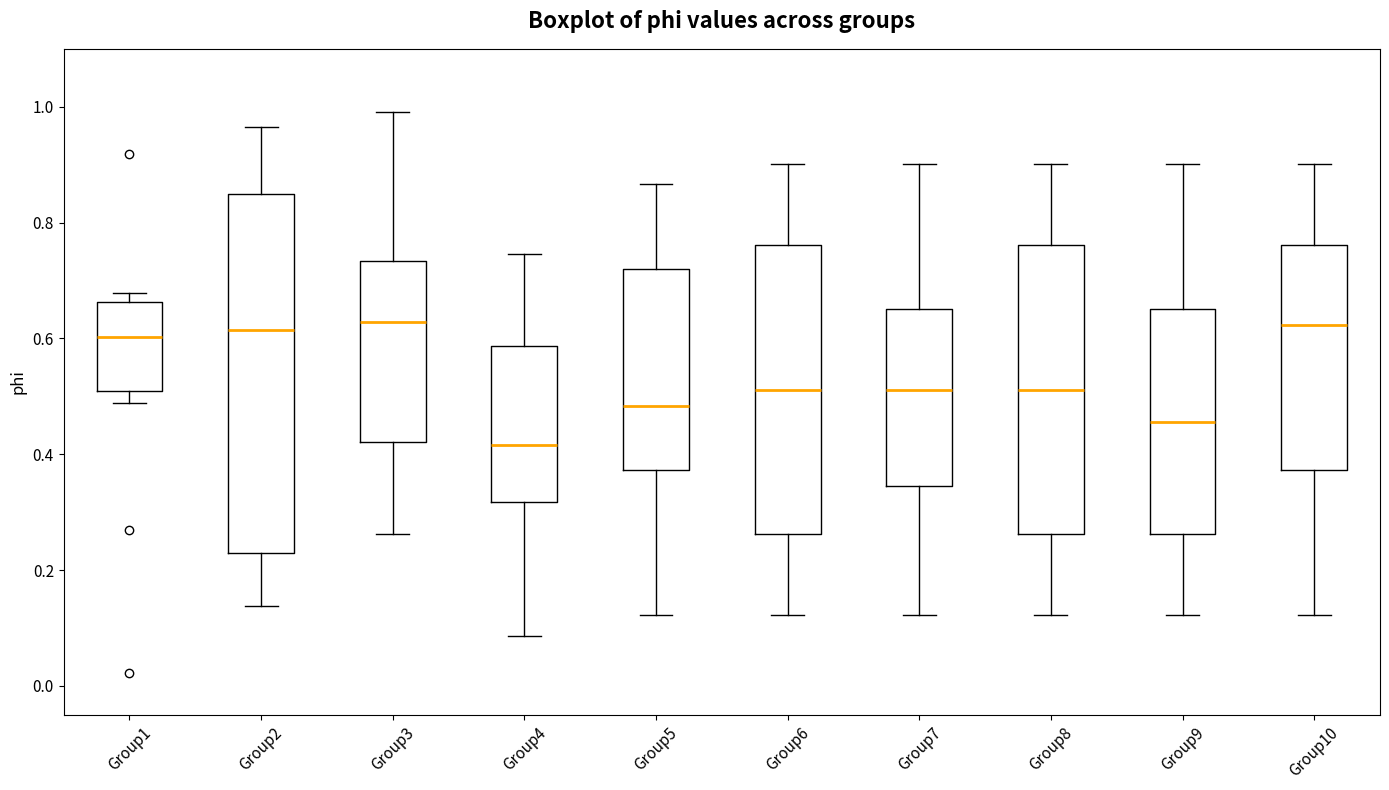

Comparing the boxes themselves (not the whiskers), which one is the tallest?

Group2